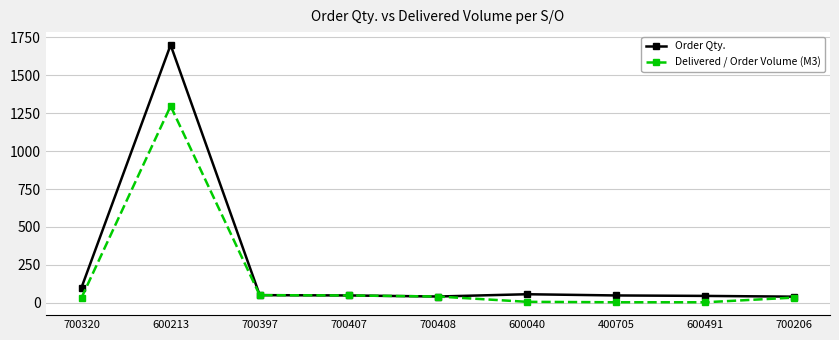

Is it true that Order Qty. equals 41 at 700408?

True